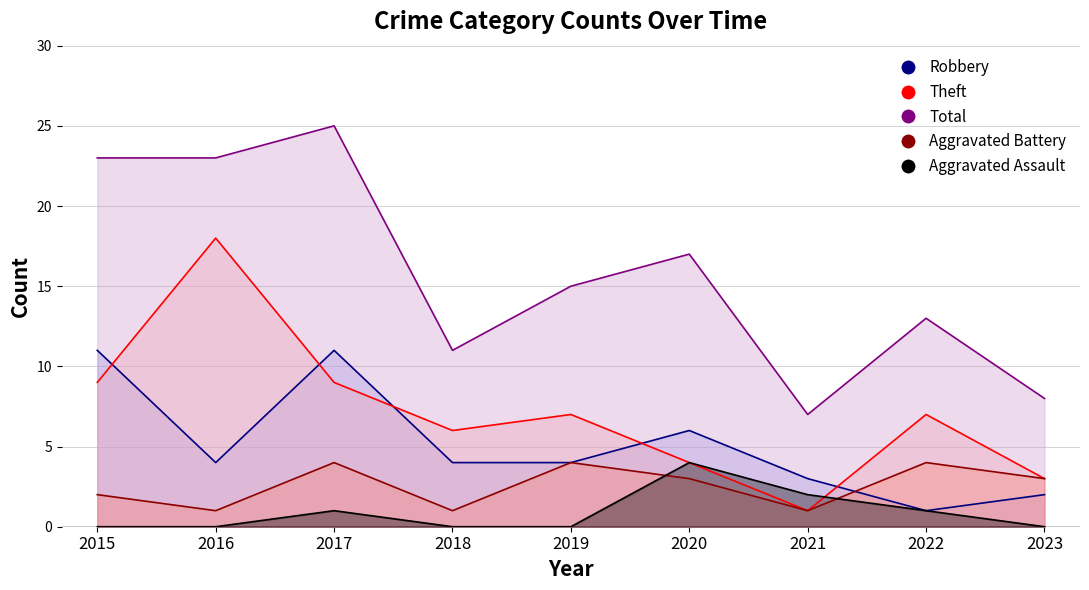

At which label does Aggravated Battery first exceed 3?

2017